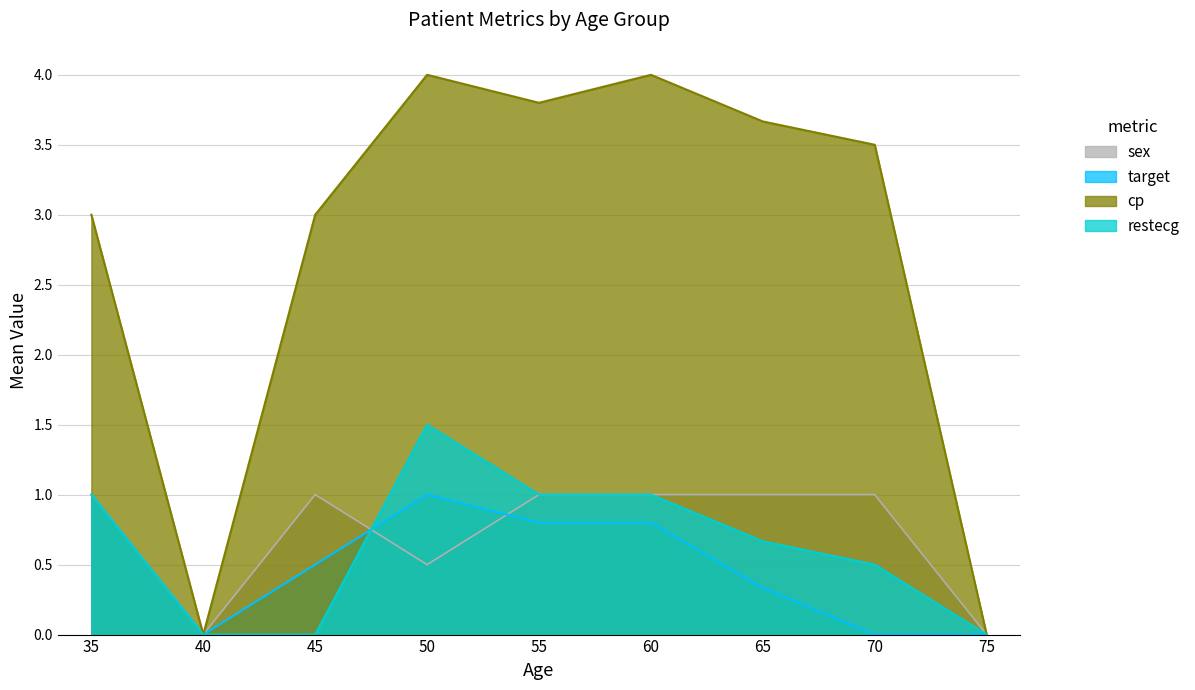

Count the number of categories in the chart.

9